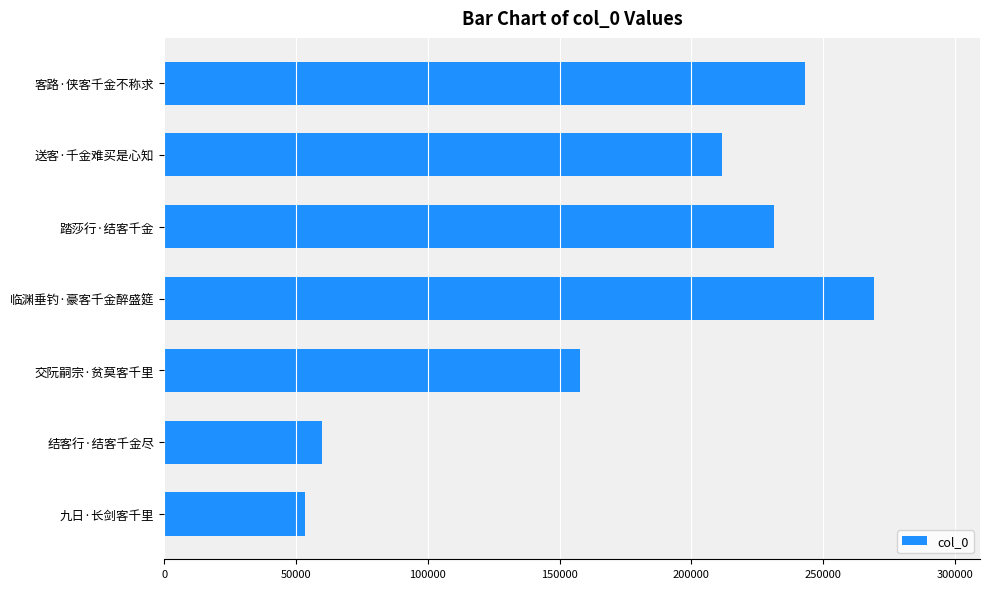

Which has a higher value, 临渊垂钓·豪客千金醉盛筵 or 交阮嗣宗·贫莫客千里?

临渊垂钓·豪客千金醉盛筵